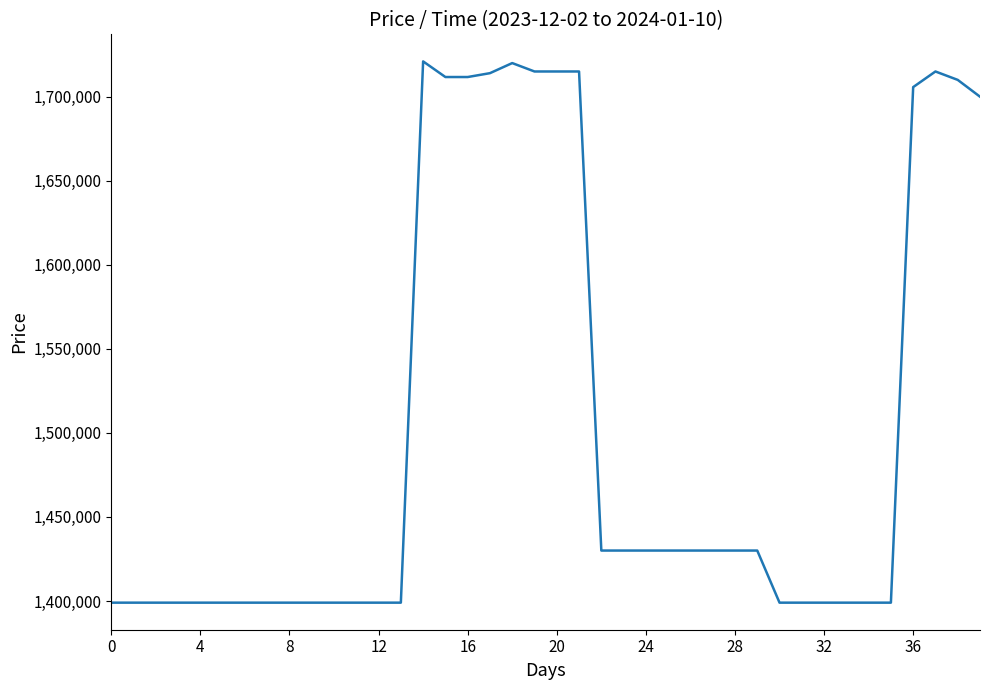

What is the minimum value shown in the chart?

1399000